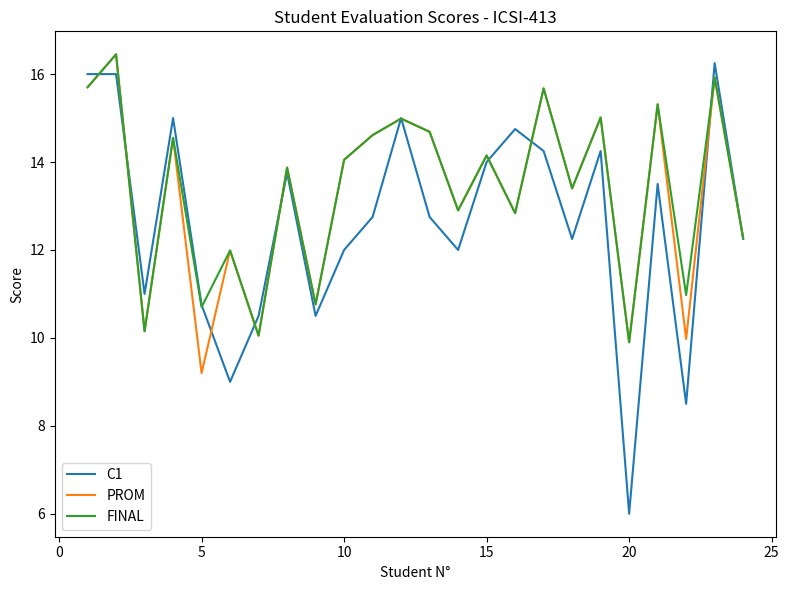

What is the minimum value shown in the chart?

6.0